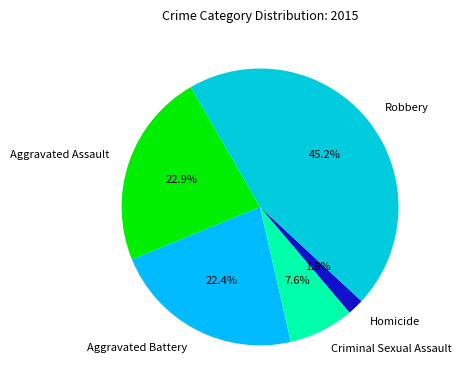

True or false: Criminal Sexual Assault accounts for 8% of the total.

True